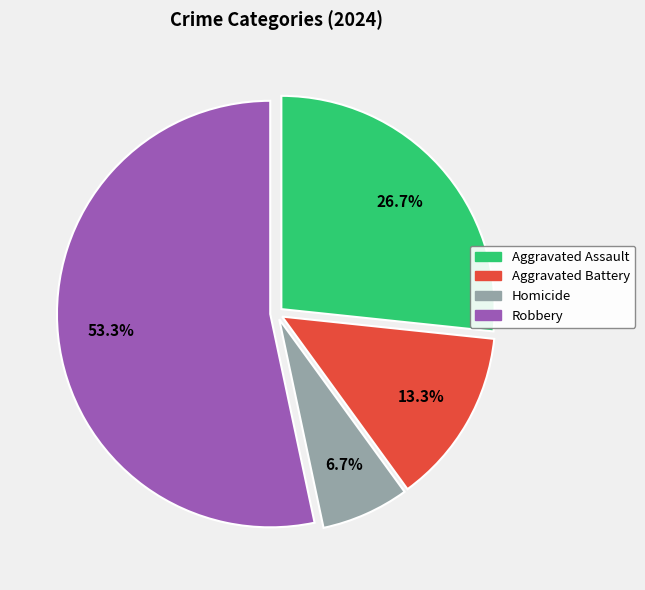

What is the largest slice in the pie chart?

Robbery